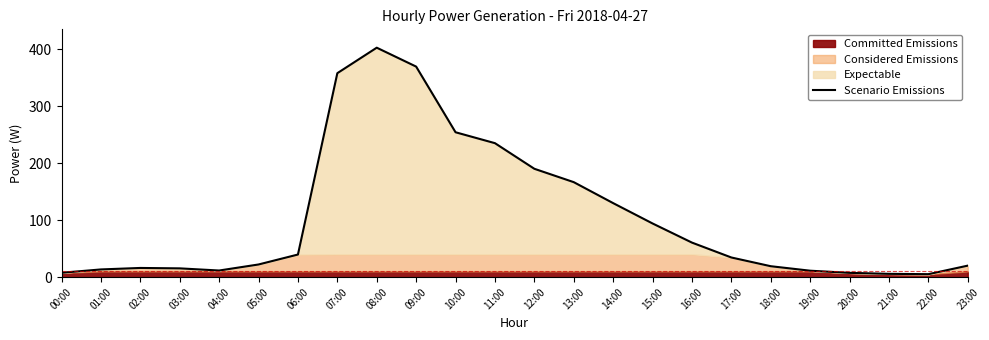

What is the maximum value shown in the chart?

402.6